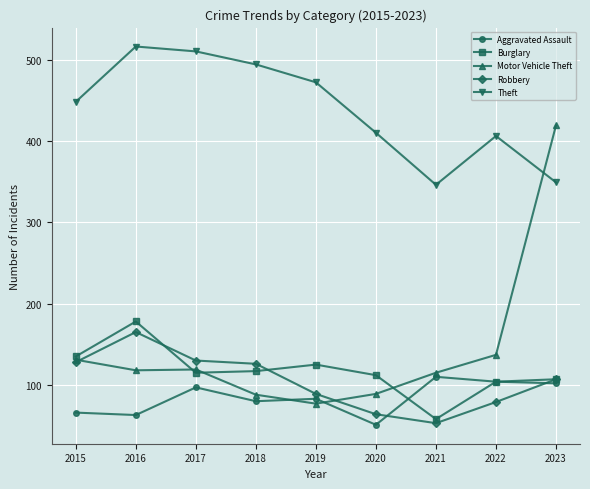

What is the value of the Theft point at the 7th from the left?

346